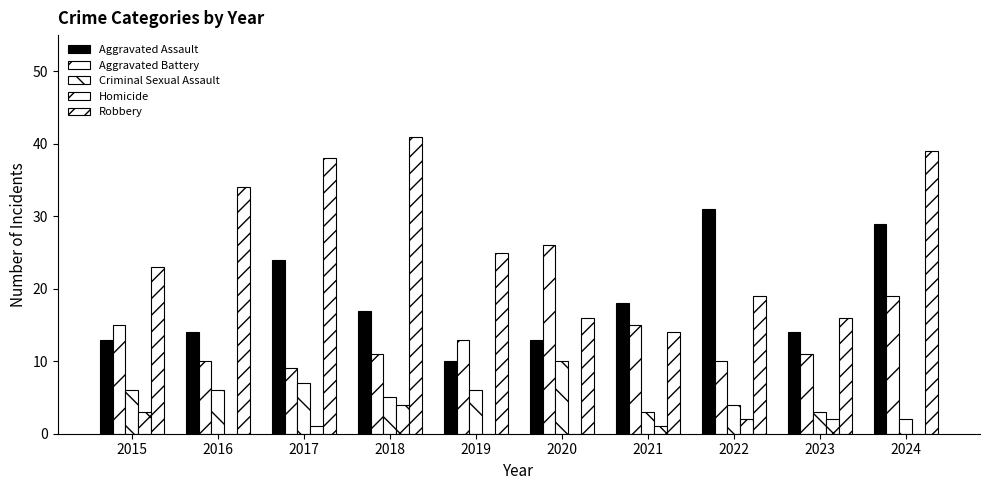

At which label does Homicide first exceed 1?

2015